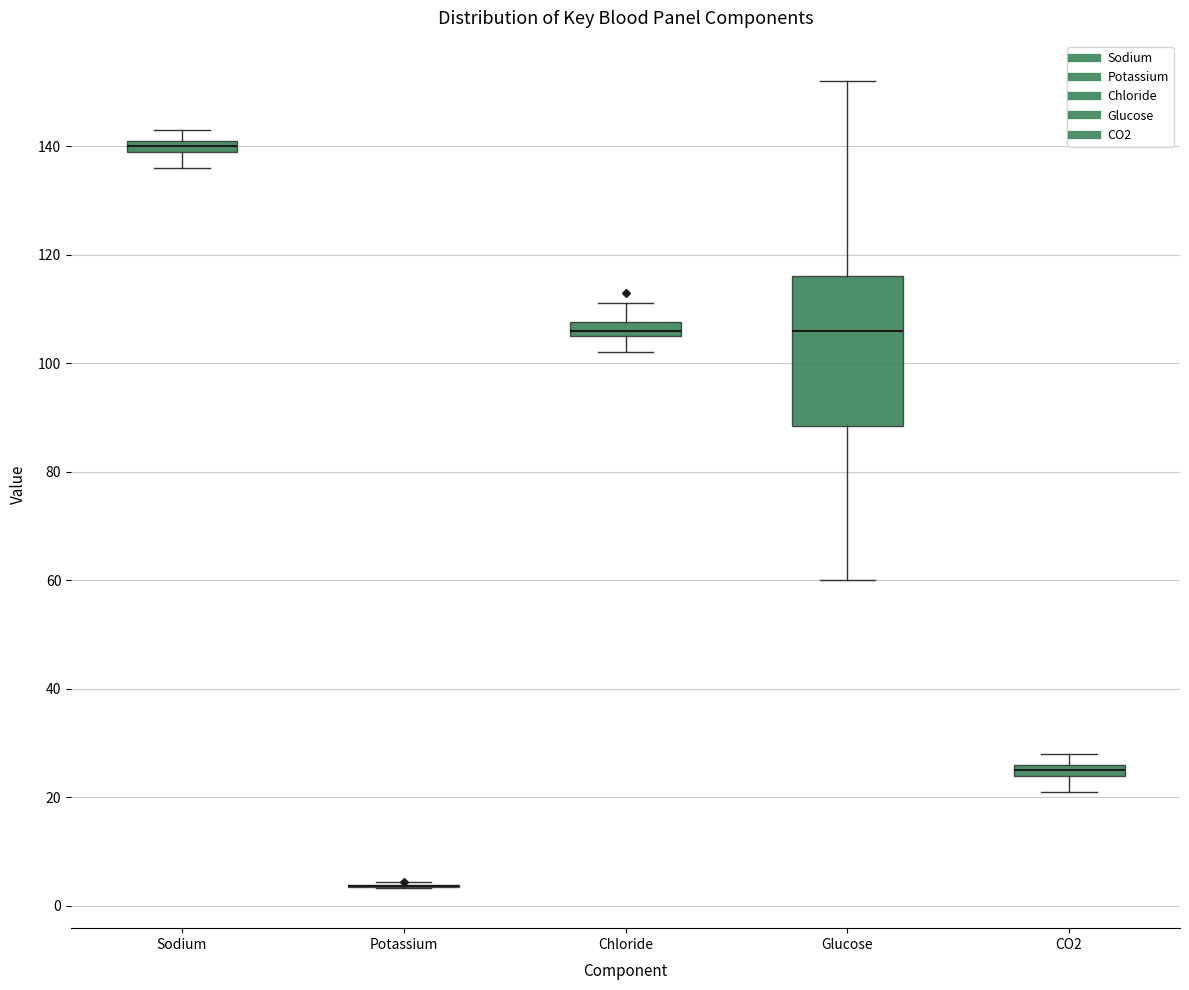

Comparing the boxes themselves (not the whiskers), which one is the tallest?

Glucose